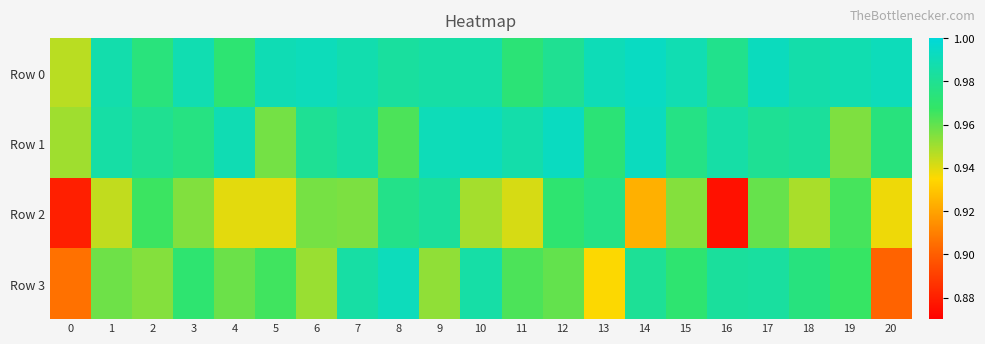

Reading left to right, extract all data points from this chart.

Row 0: 0=0.9	1=1.0	2=1.0	3=1.0	4=1.0	5=1.0	6=1.0	7=1.0	8=1.0	9=1.0	10=1.0	11=1.0	12=1.0	13=1.0	14=1.0	15=1.0	16=1.0	17=1.0	18=1.0	19=1.0	20=1.0
Row 1: 0=0.9	1=1.0	2=1.0	3=1.0	4=1.0	5=1.0	6=1.0	7=1.0	8=1.0	9=1.0	10=1.0	11=1.0	12=1.0	13=1.0	14=1.0	15=1.0	16=1.0	17=1.0	18=1.0	19=1.0	20=1.0
Row 2: 0=0.9	1=0.9	2=1.0	3=1.0	4=0.9	5=0.9	6=1.0	7=1.0	8=1.0	9=1.0	10=0.9	11=0.9	12=1.0	13=1.0	14=0.9	15=1.0	16=0.9	17=1.0	18=0.9	19=1.0	20=0.9
Row 3: 0=0.9	1=1.0	2=1.0	3=1.0	4=1.0	5=1.0	6=1.0	7=1.0	8=1.0	9=1.0	10=1.0	11=1.0	12=1.0	13=0.9	14=1.0	15=1.0	16=1.0	17=1.0	18=1.0	19=1.0	20=0.9